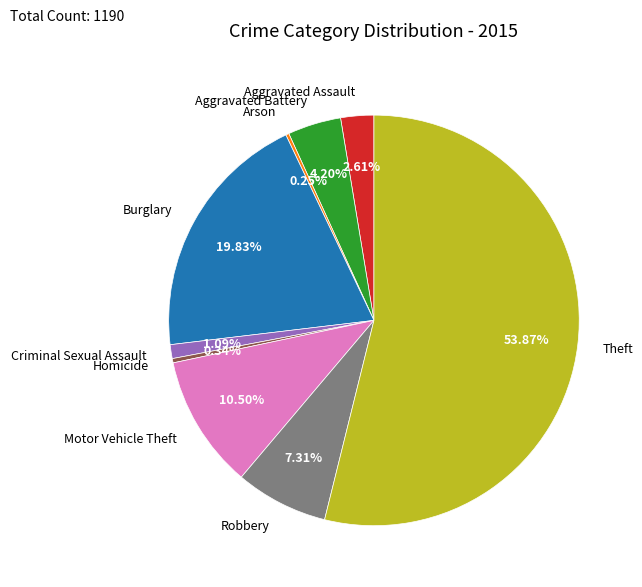

Between Aggravated Battery and Criminal Sexual Assault, which is larger?

Aggravated Battery